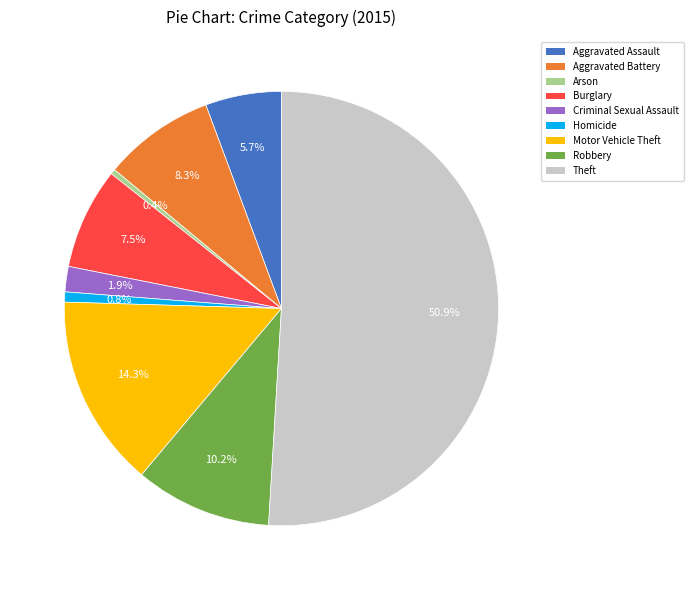

Which category has the biggest portion of the pie?

Theft